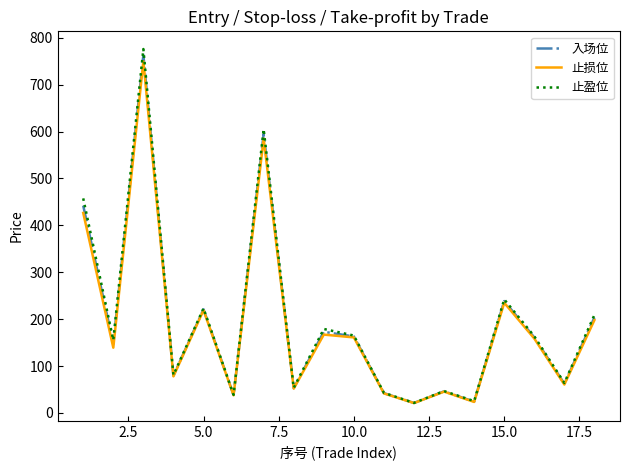

What is the difference between the maximum and second lowest values in the 止盈位 series?

750.8